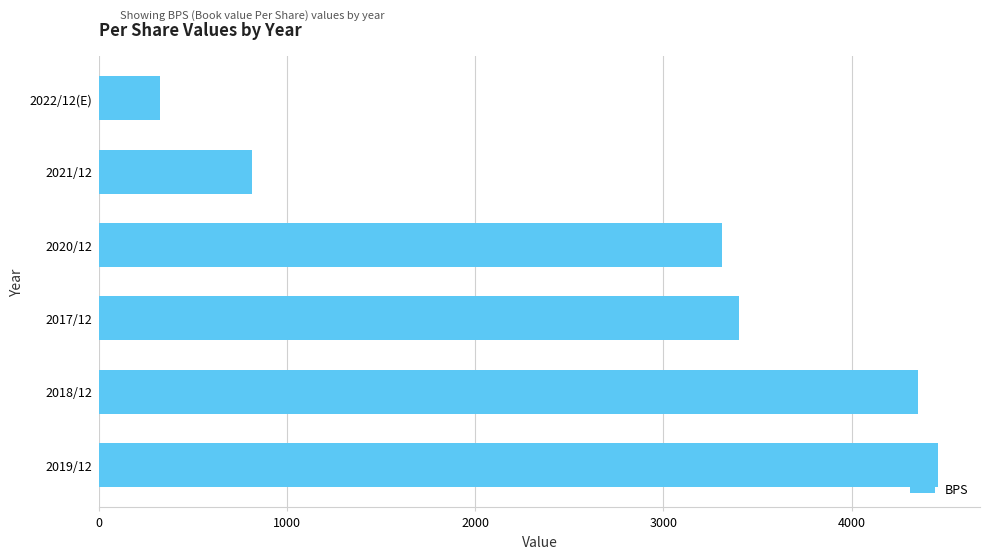

Reading bottom to top, transcribe all the data shown in this chart.

2019/12=4460	2018/12=4353	2017/12=3401	2020/12=3313	2021/12=811	2022/12(E)=325